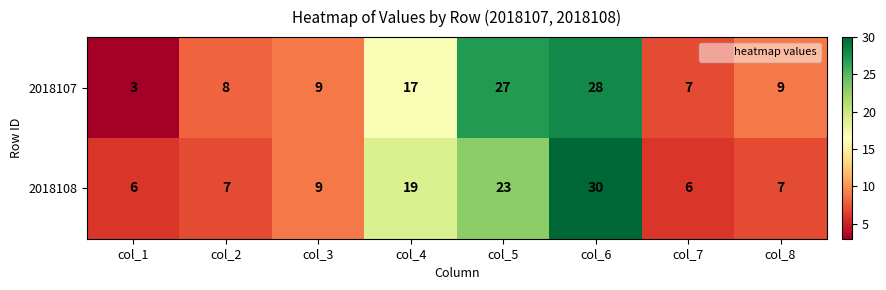

What is the difference between the maximum and minimum values in the 2018108 series?

24